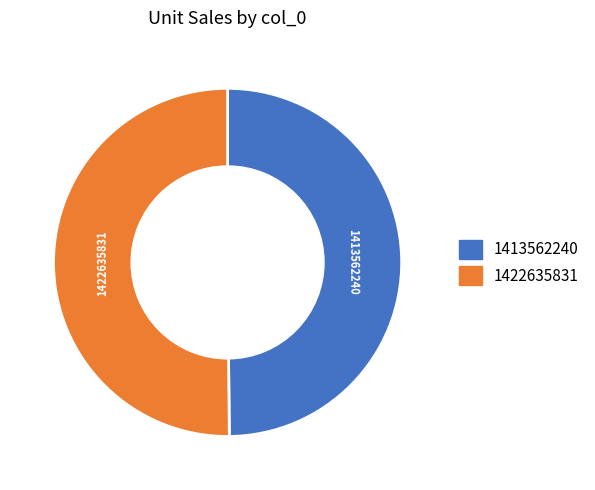

Is it true that 1422635831 is 37% of the pie?

False